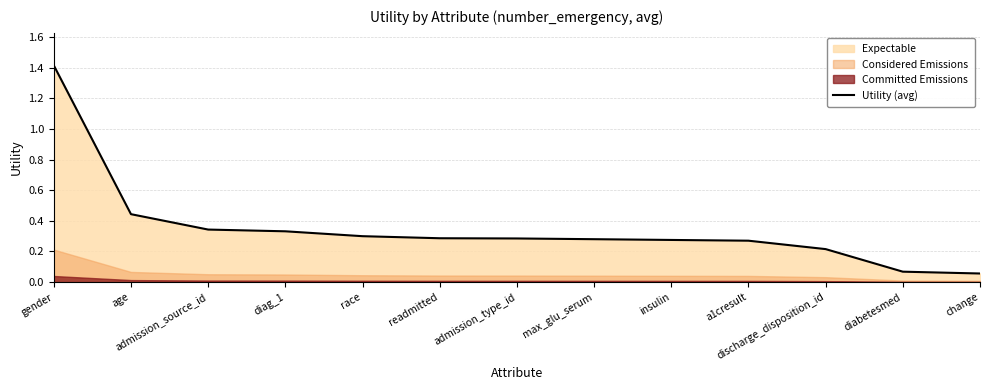

Reading left to right, transcribe all the data shown in this chart.

gender=1.4	age=0.4	admission_source_id=0.3	diag_1=0.3	race=0.3	readmitted=0.3	admission_type_id=0.3	max_glu_serum=0.3	insulin=0.3	a1cresult=0.3	discharge_disposition_id=0.2	diabetesmed=0.1	change=0.1